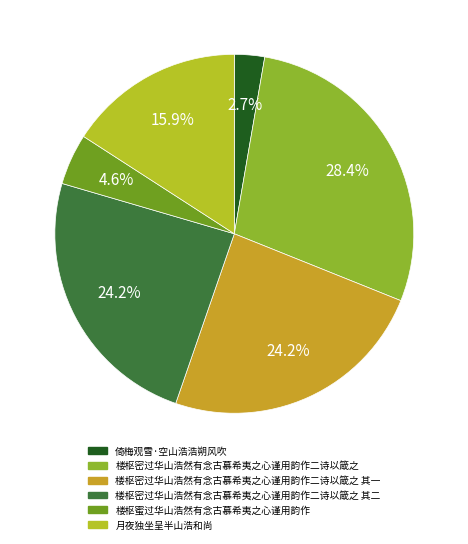

Do 楼枢密过华山浩然有念古慕希夷之心谨用韵作二诗以箴之 and 楼枢蜜过华山浩然有念古慕希夷之心谨用韵作 together represent more than half of the pie?

No